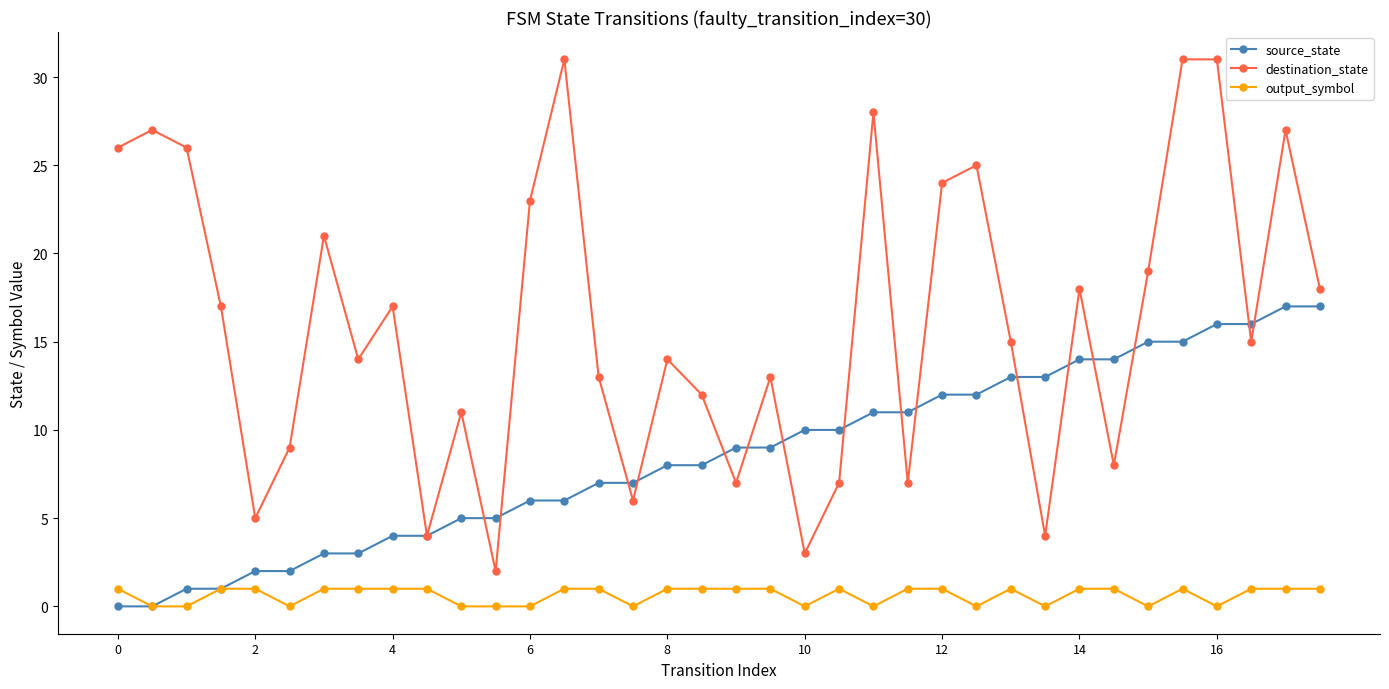

True or false: destination_state and output_symbol cross at least once.

False